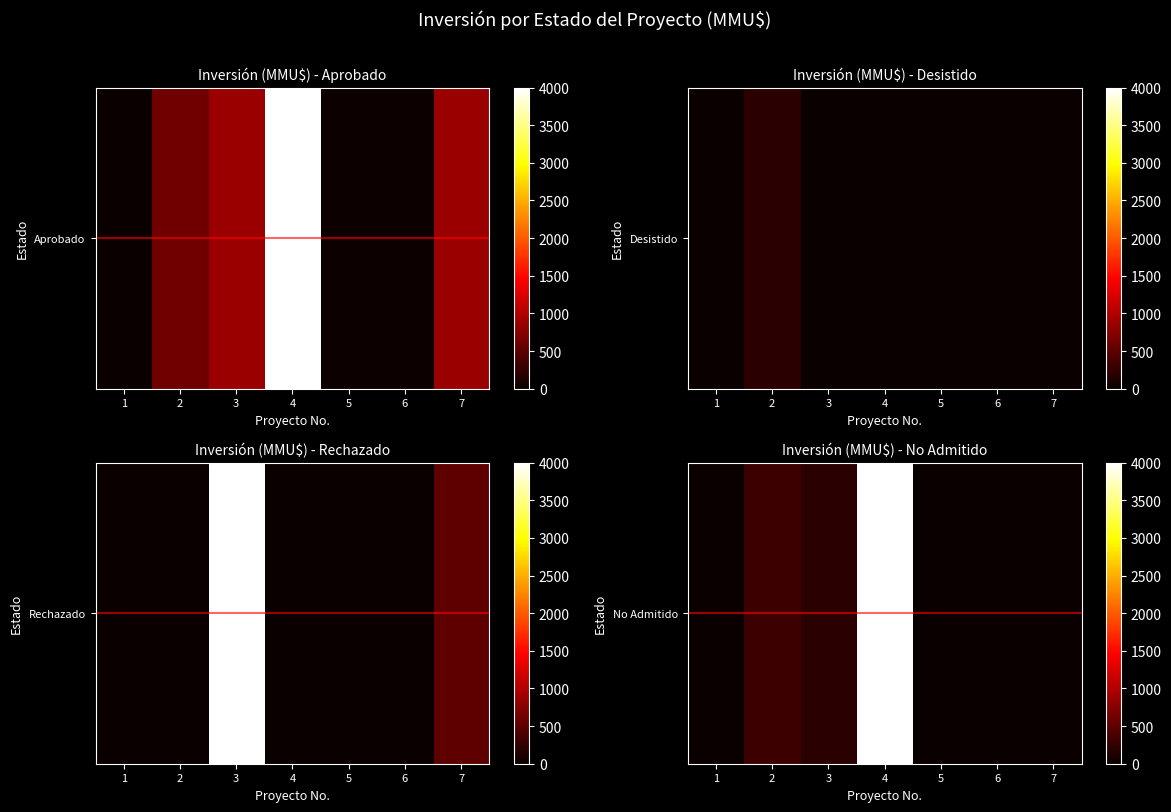

True or false: the data shows -1502 at 5.

False